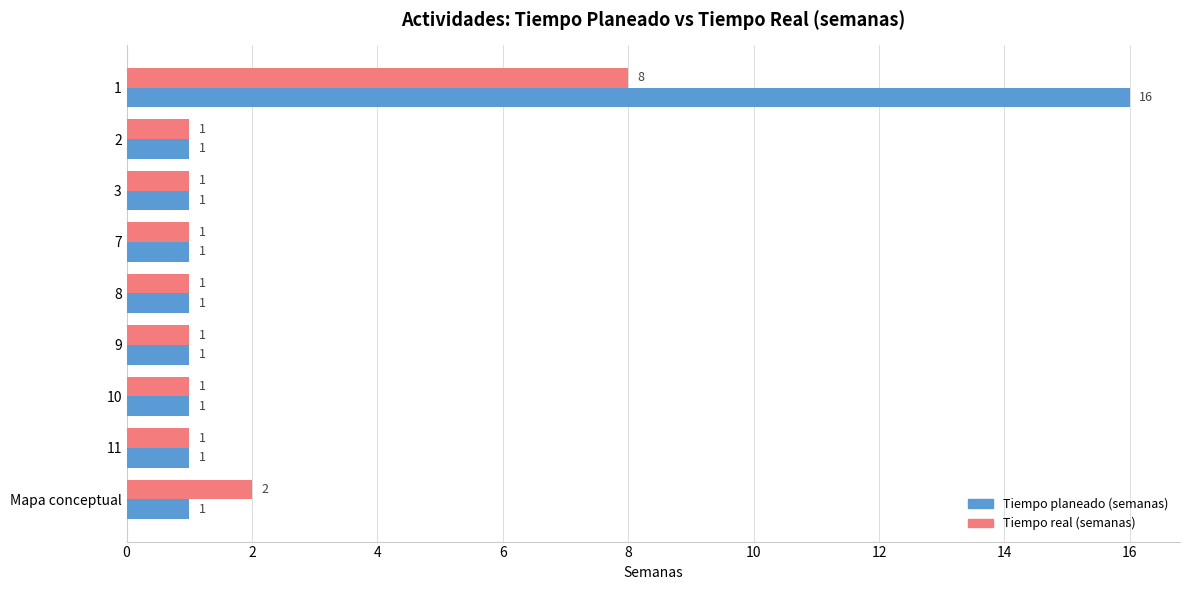

What is the difference between the maximum and minimum values in the Tiempo real (semanas) series?

7